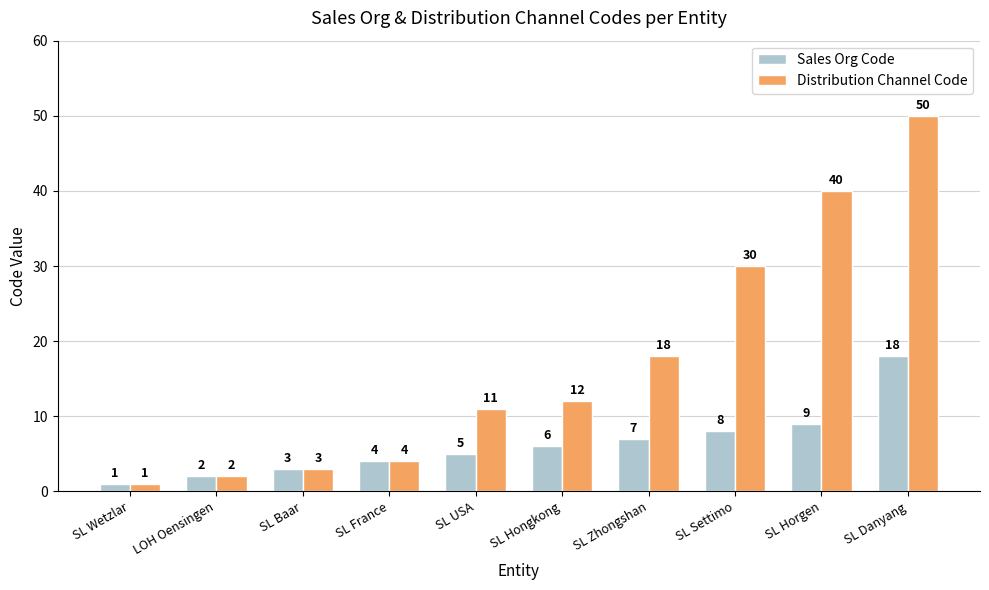

Rank the series by their average value, from lowest to highest.

Sales Org Code, Distribution Channel Code